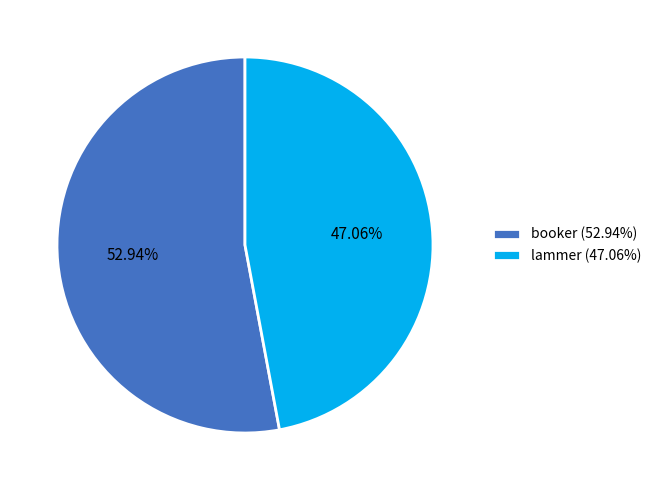

Is it true that booker is 67% of the pie?

False